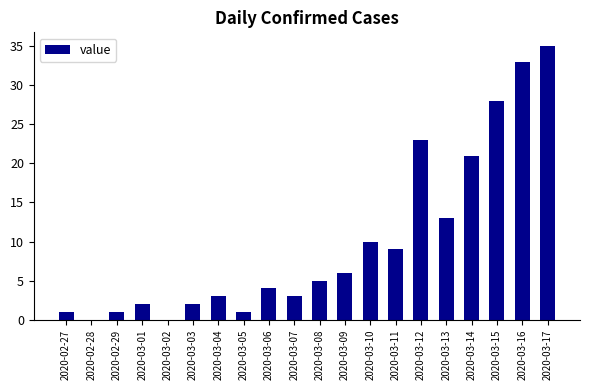

Which has a higher value, 2020-03-16 or 2020-03-17?

2020-03-17